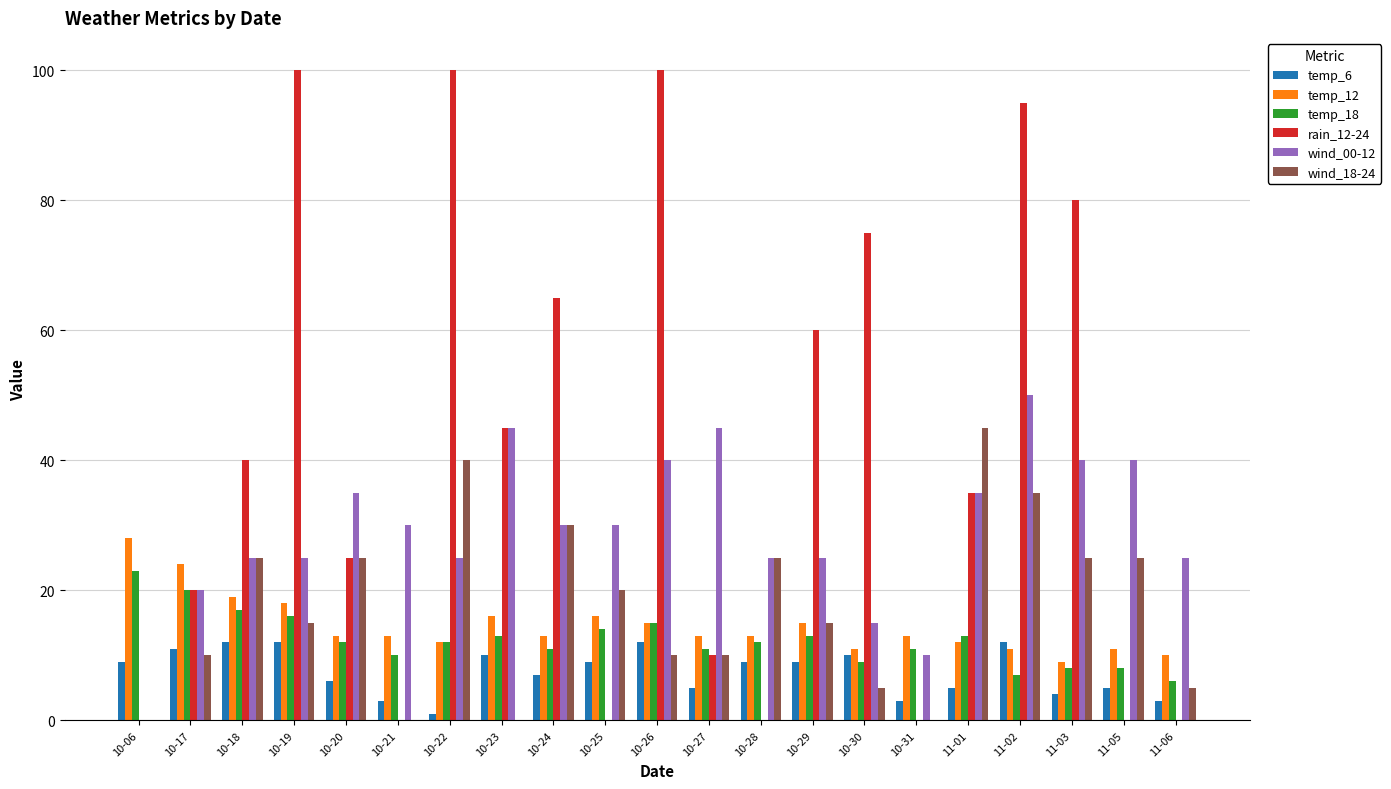

How many series are shown in this chart?

6